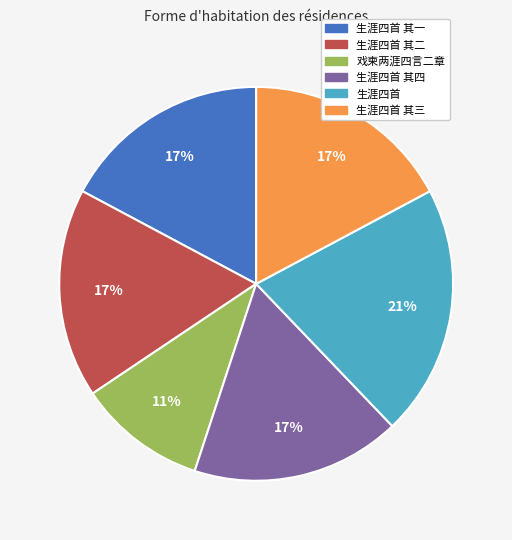

Is the sum of 戏柬两涯四言二章 and 生涯四首 其一 greater than half?

No